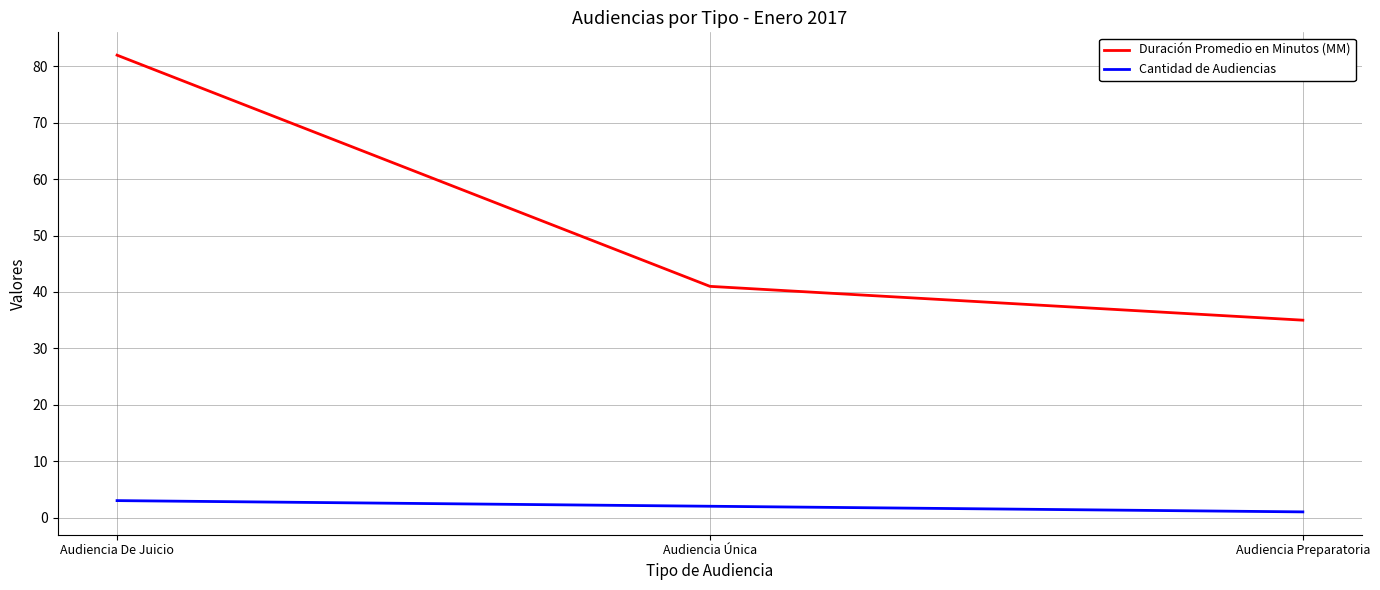

What is the difference between the highest and lowest values at Audiencia Única?

39